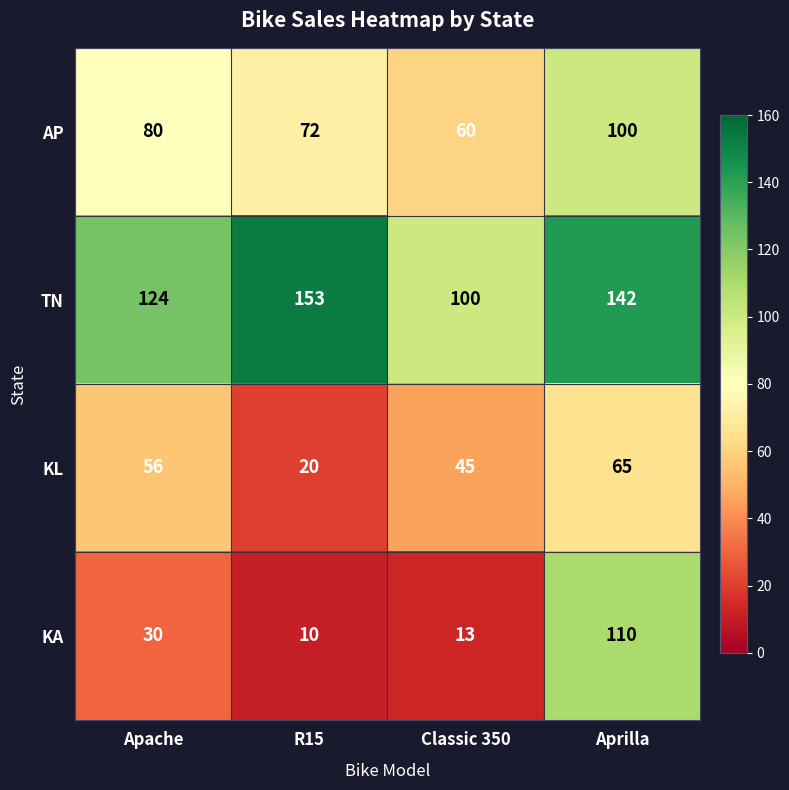

Which label corresponds to the largest value in the chart?

R15